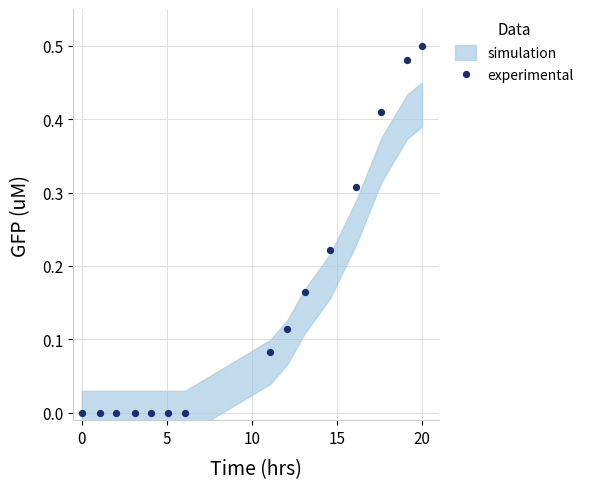

What is the range of X values (max minus min)?

20.0